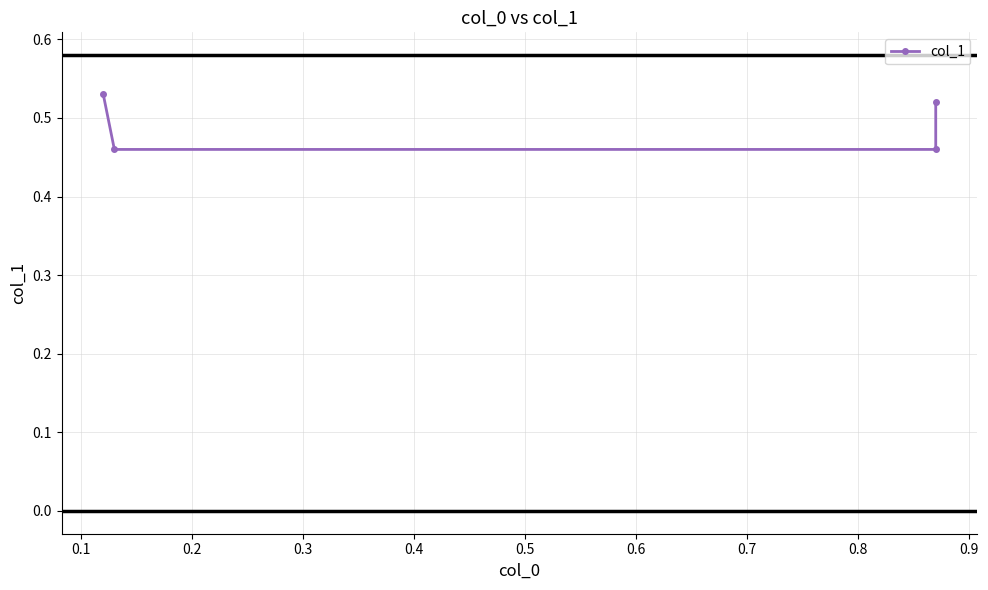

What is the value of the 1st point from the left?

0.5